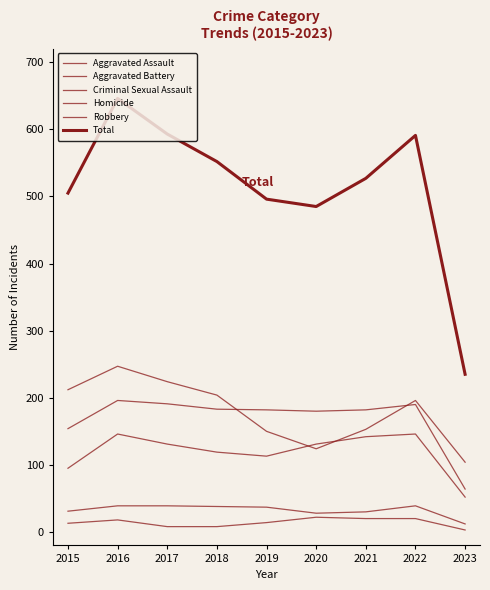

Does the chart have visible grid lines?

No